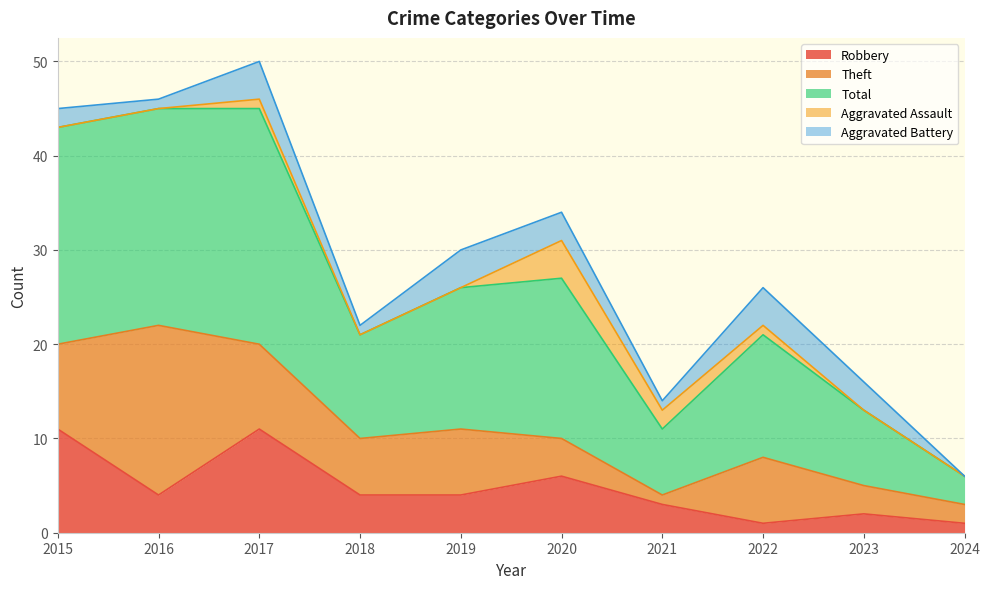

After their last crossing, which series has the higher values: Robbery or Aggravated Battery?

Robbery